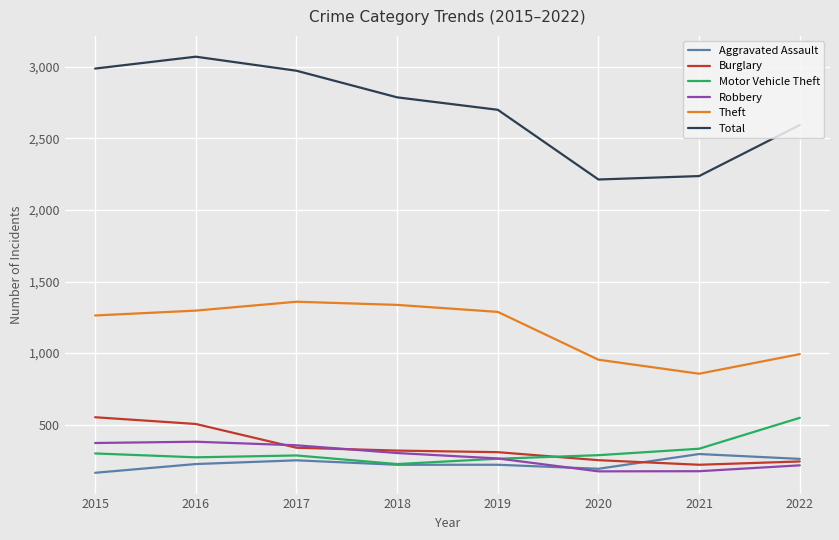

What is the maximum value shown in the chart?

3071